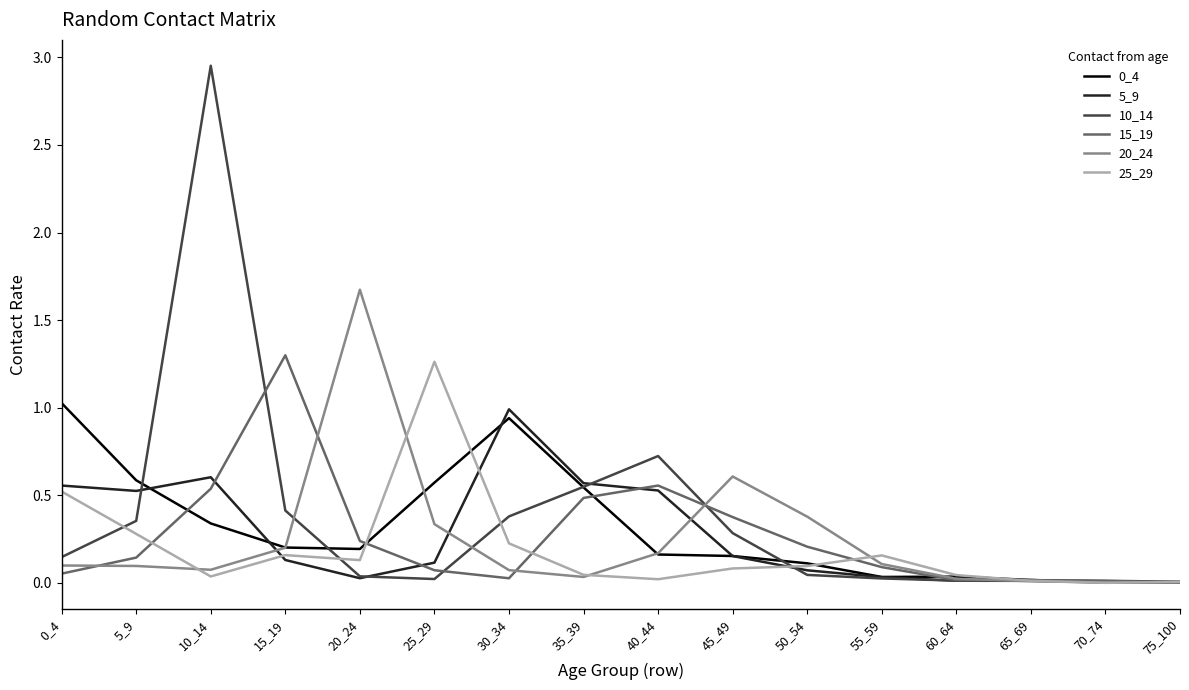

Which series has the largest range (max minus min)?

10_14